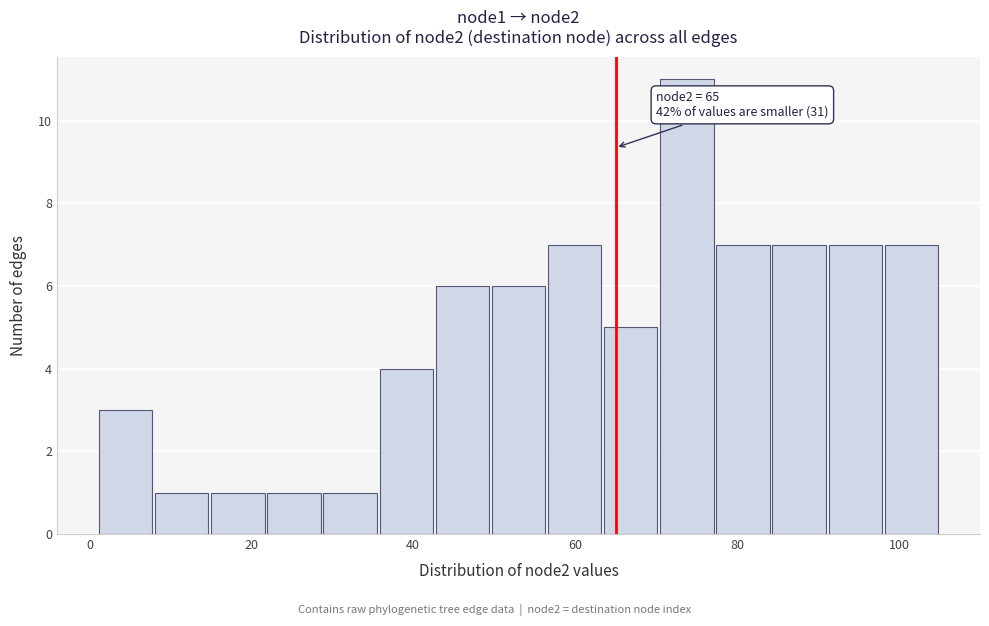

Read against the x-axis, roughly where is the centre of the tallest bar?

74